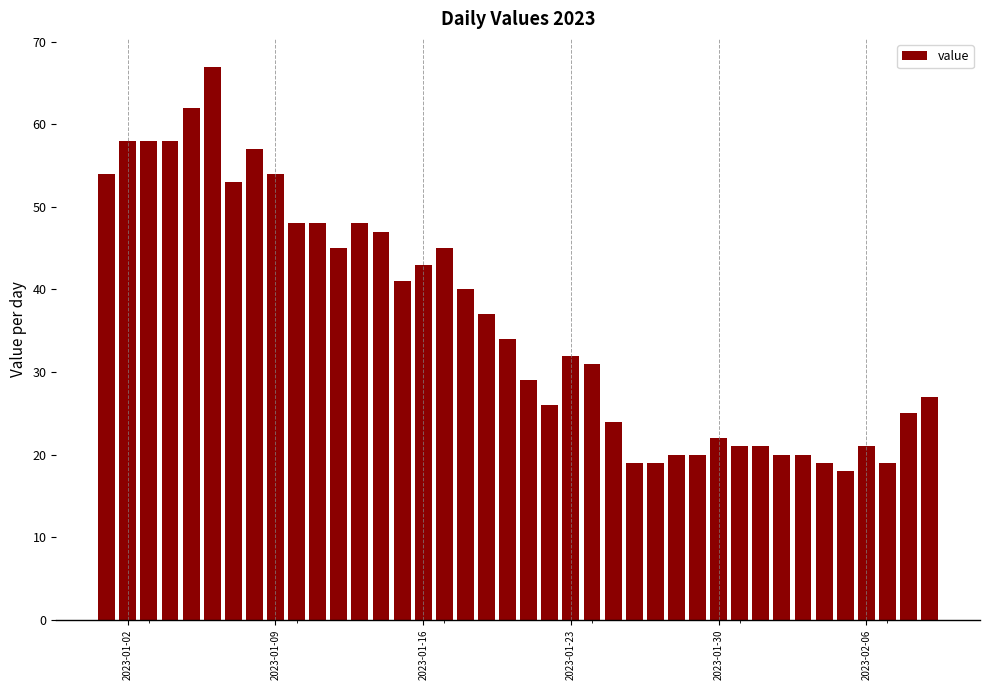

Reading right to left, extract all data points from this chart.

27	25	19	21	18	19	20	20	21	21	22	20	20	19	19	24	31	32	26	29	34	37	40	45	43	41	47	48	45	48	48	54	57	53	67	62	58	58	58	54